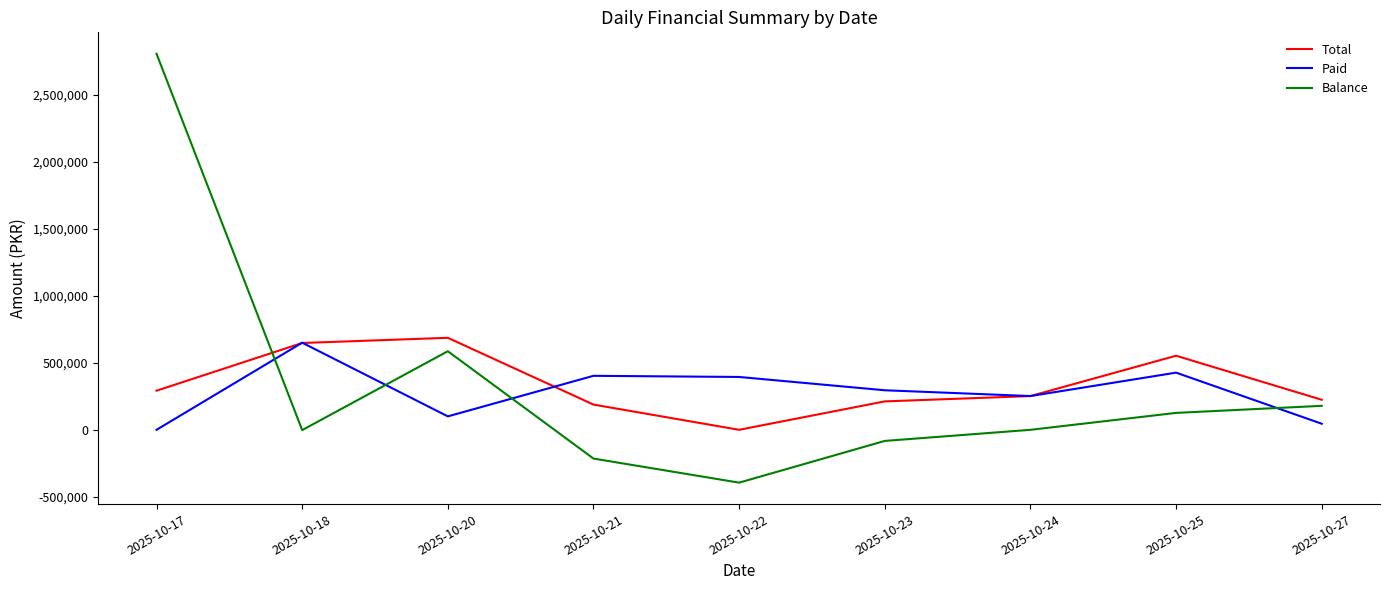

Which series ends up on top after the final intersection of Total and Paid?

Total